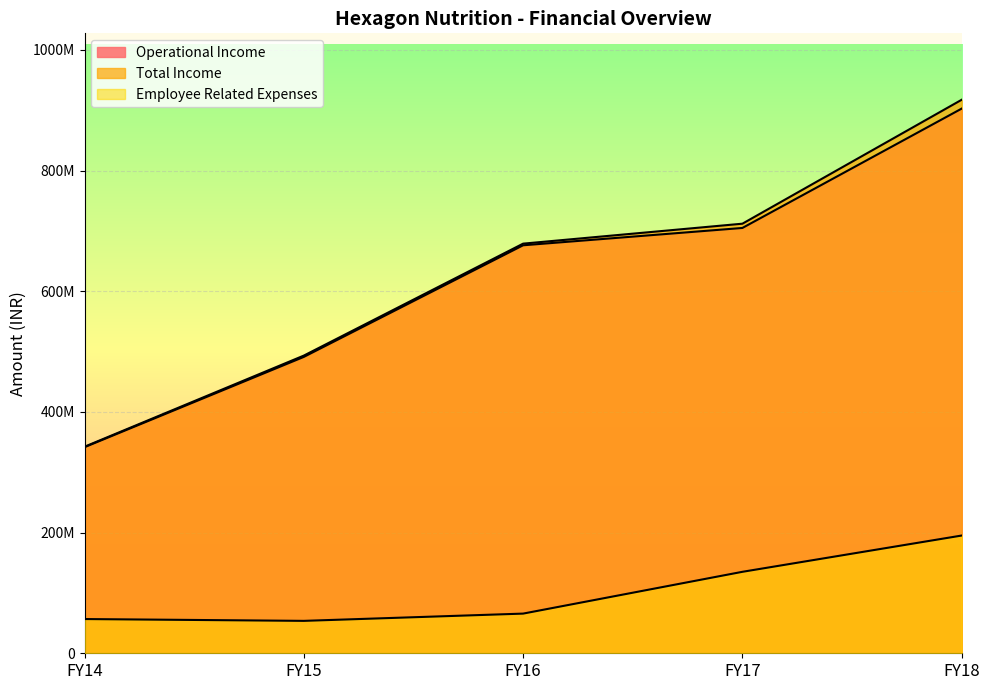

What is the average value of the Operational Income series?

623296462